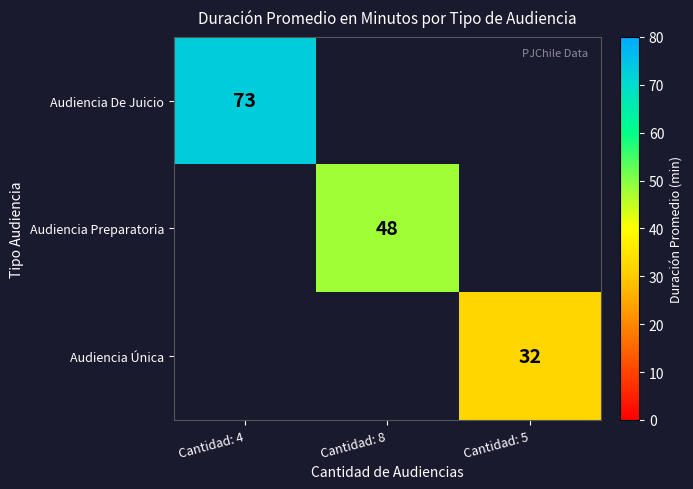

The Audiencia De Juicio series shows 43 at Cantidad: 4. True or false?

False